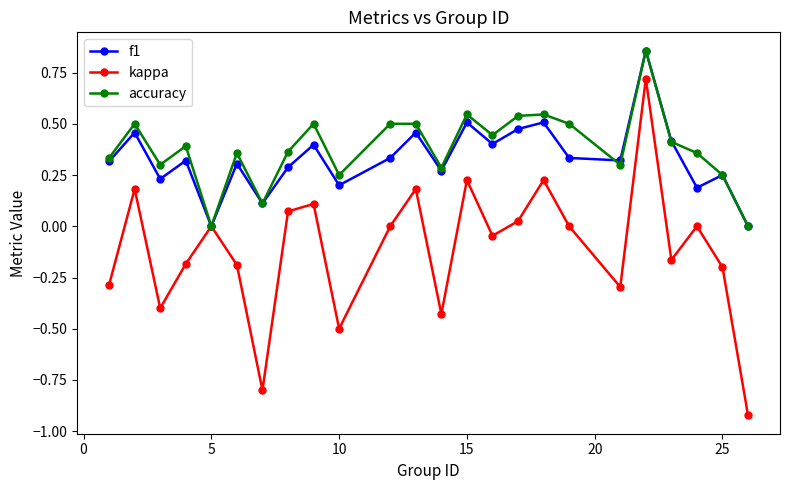

Which series has the largest range (max minus min)?

kappa